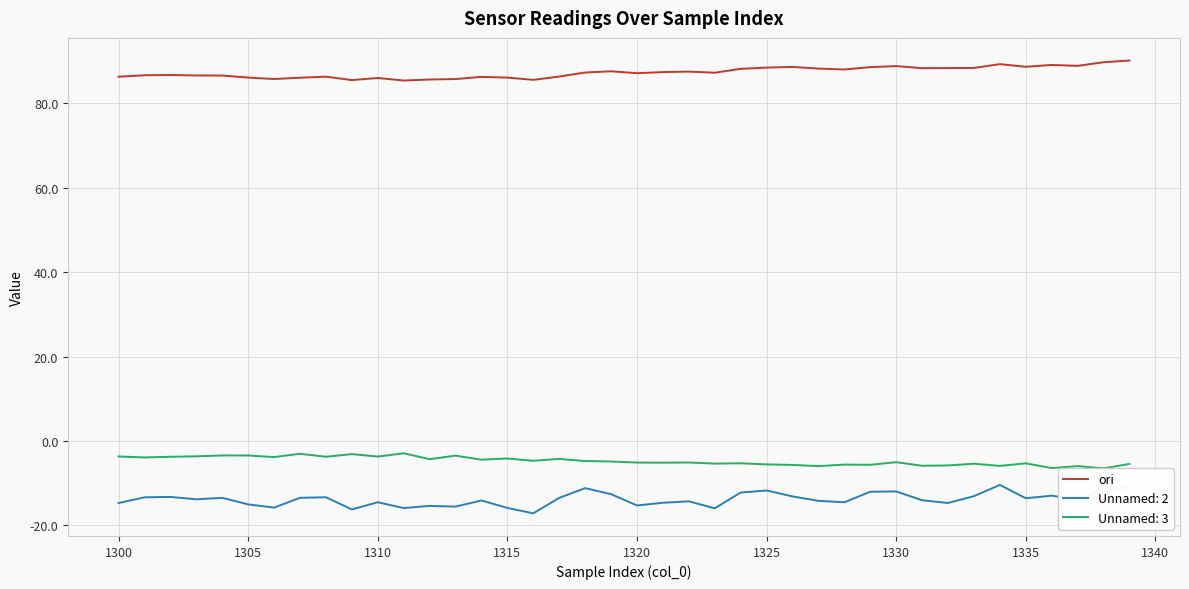

True or false: ori and Unnamed: 2 cross at least once.

False